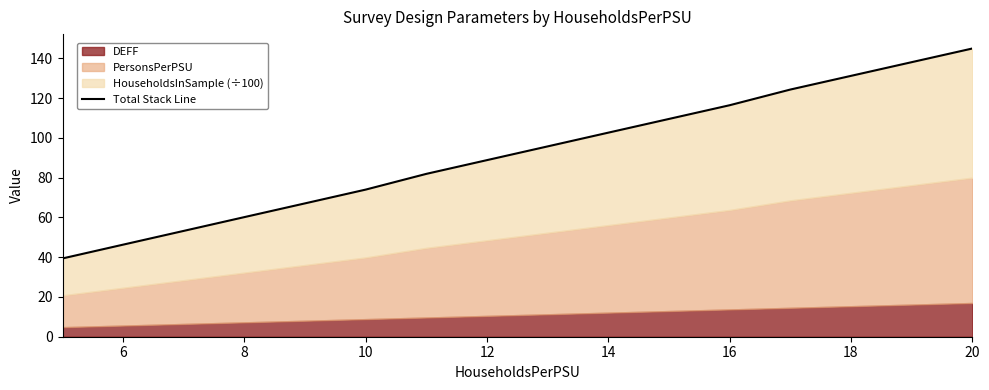

True or false: the data has more than 1 interior local peaks.

False